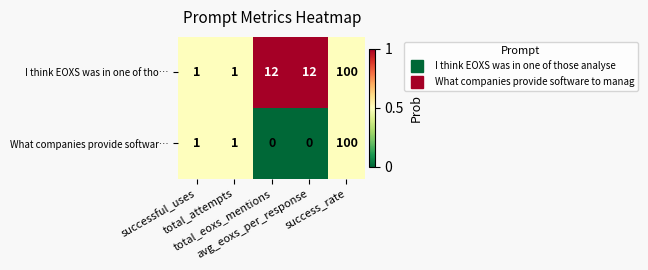

Which series has the largest total across all categories?

I think EOXS was in one of tho…